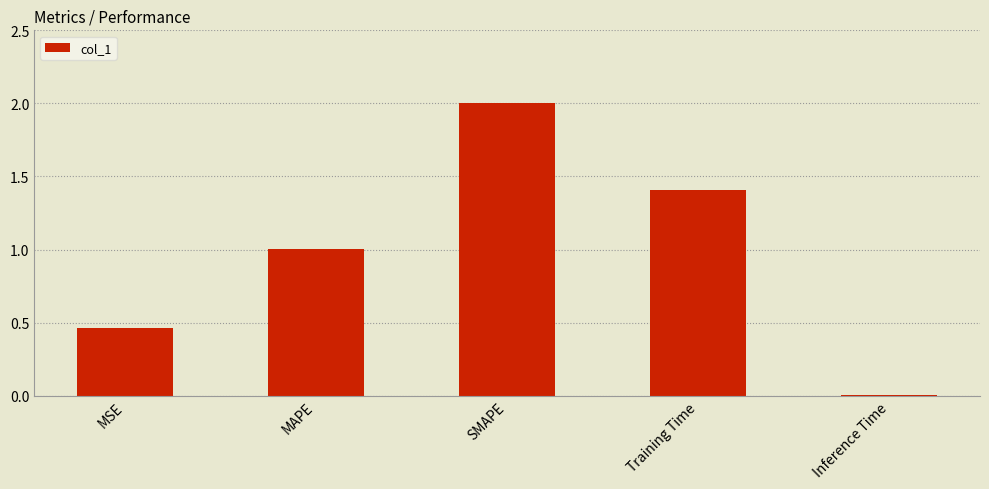

What is the sum of all values?

4.9